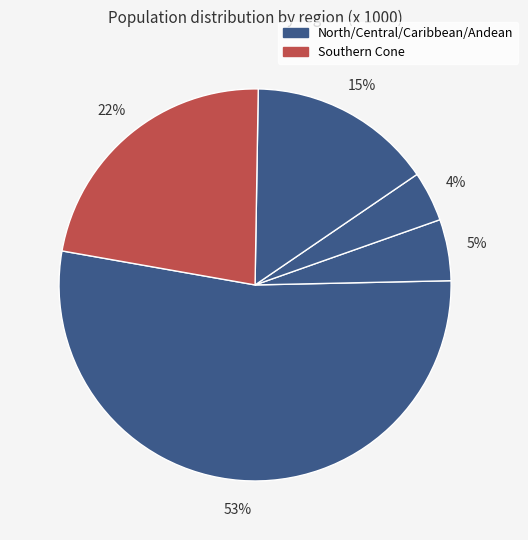

How many segments does this pie chart have?

5